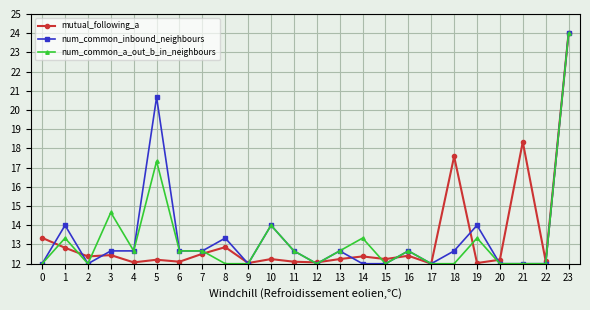

True or false: mutual_following_a has more than 0 interior local peaks.

True